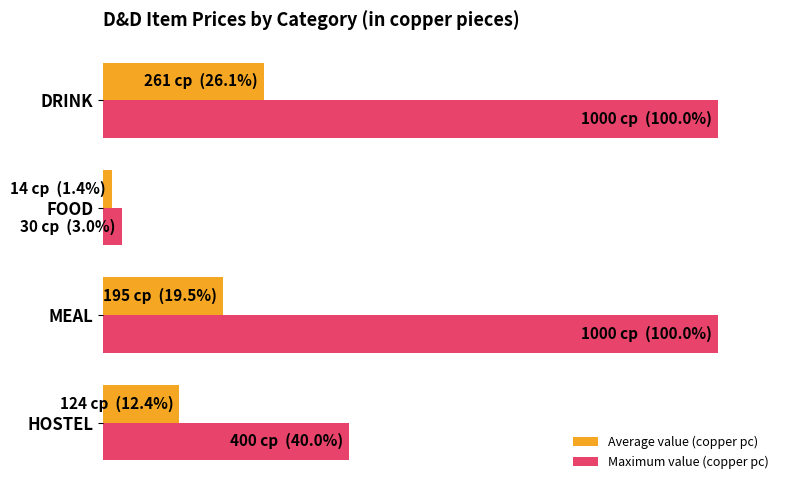

What are all the series names shown in the legend?

Average value (copper pc), Maximum value (copper pc)